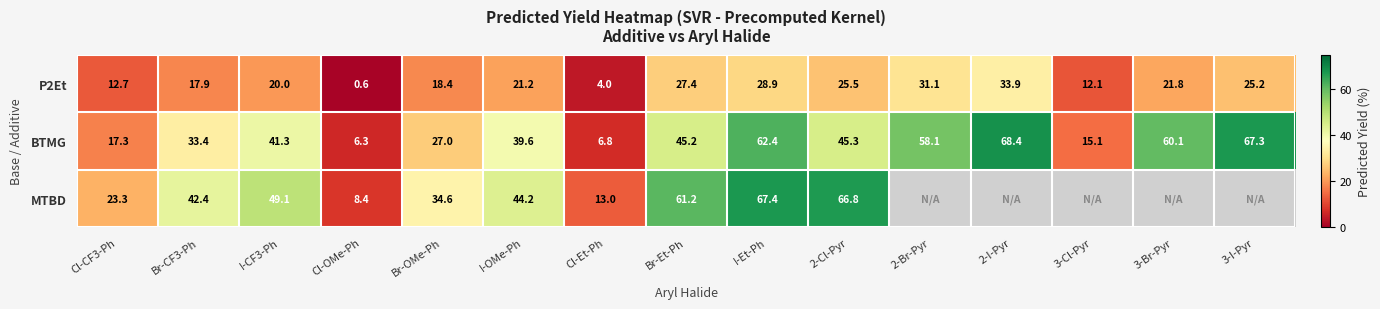

What is the difference between the second highest and minimum values in the P2Et series?

30.5